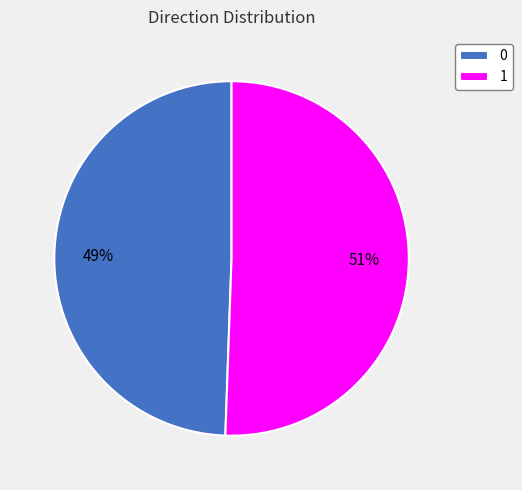

Do 0 and 1 together represent more than half of the pie?

Yes